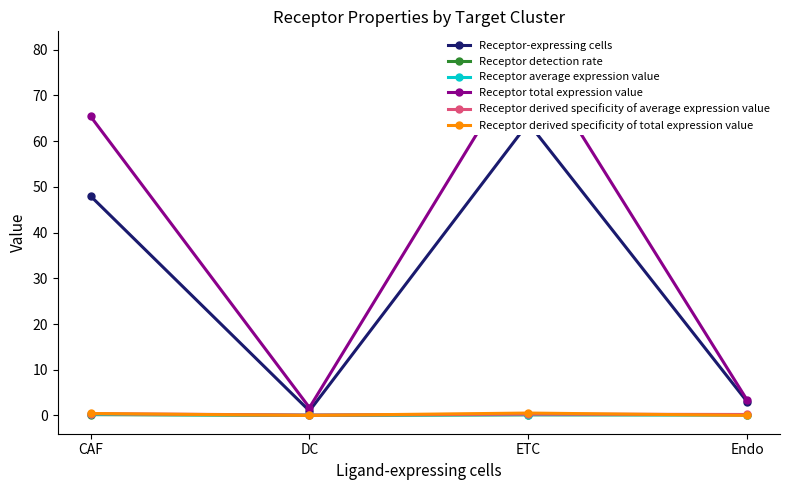

Count the number of data series in this chart.

6